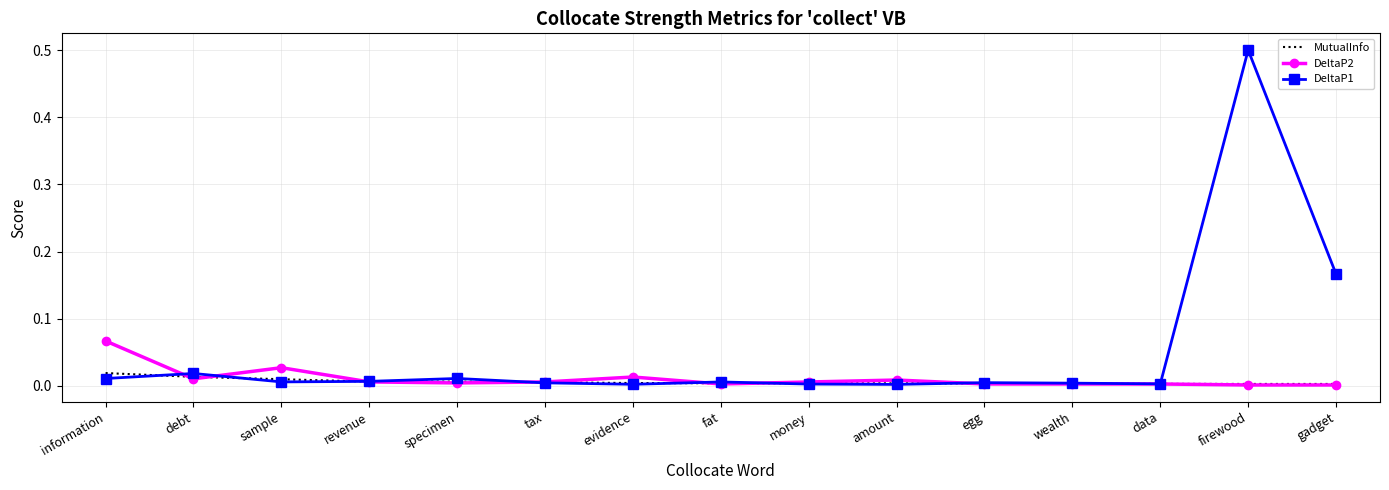

How many intersections are there between MutualInfo and DeltaP2?

7